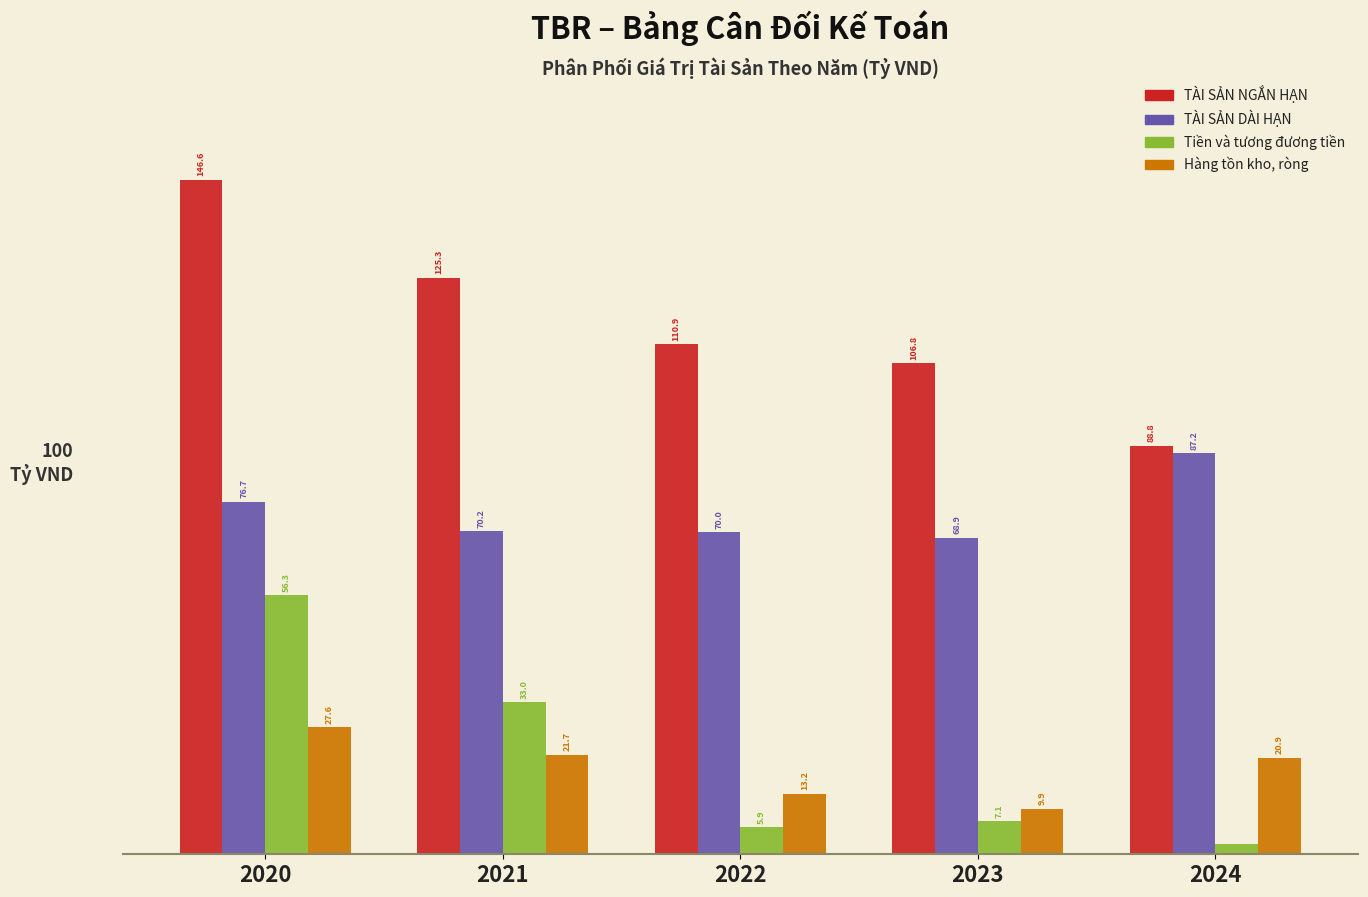

List the labels in order of TÀI SẢN DÀI HẠN value, largest first.

2024, 2020, 2021, 2022, 2023